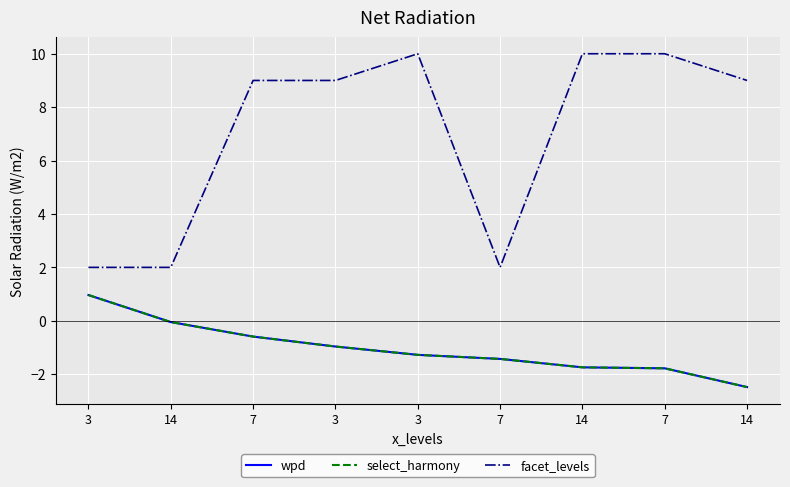

What is the label of the 3rd point from the right?

14